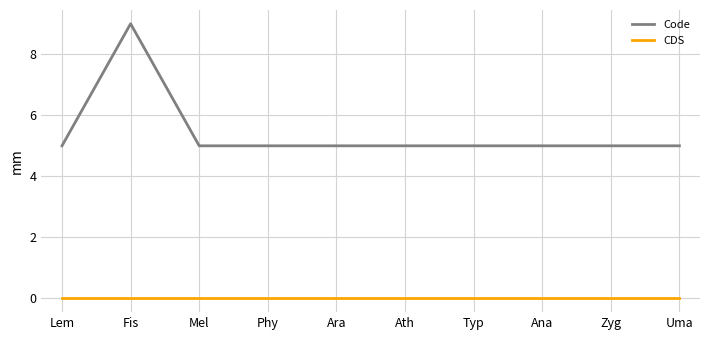

Which series changed the most between Lem and Fis?

Code